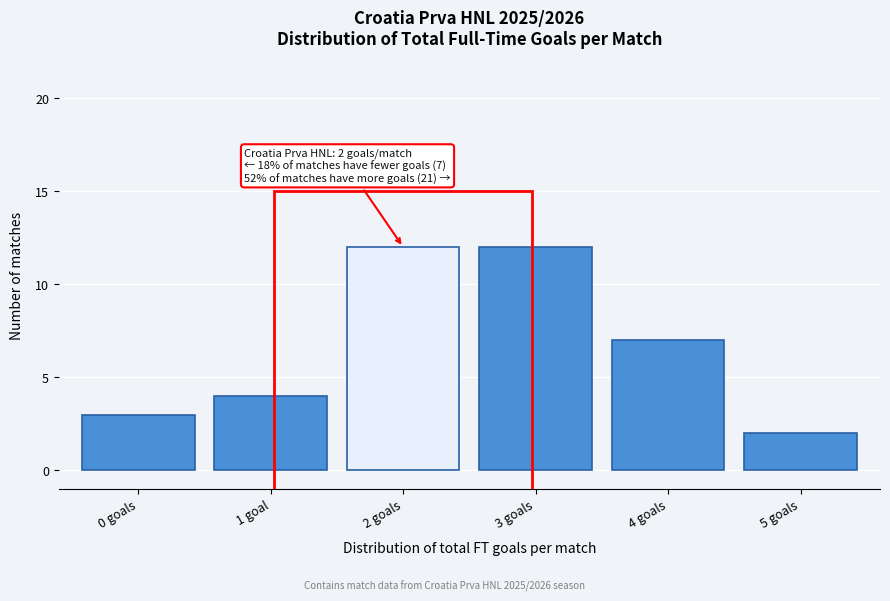

Reading right to left, what are all the values shown in this chart?

2	7	12	12	4	3